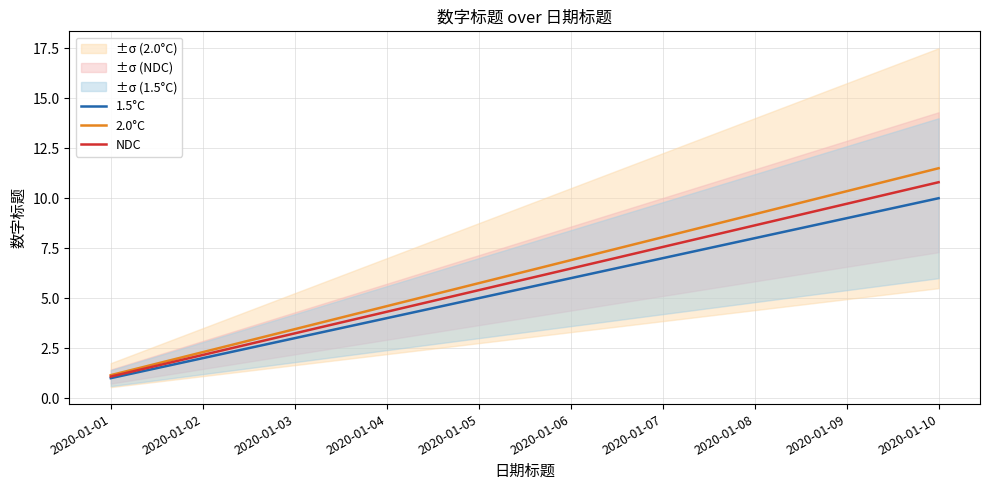

Reading left to right, list all the values displayed in this chart.

1.5°C: 1.0	2.0	3.0	4.0	5.0	6.0	7.0	8.0	9.0	10.0
2.0°C: 1.1	2.3	3.4	4.6	5.8	6.9	8.0	9.2	10.3	11.5
NDC: 1.1	2.2	3.2	4.3	5.4	6.5	7.6	8.6	9.7	10.8